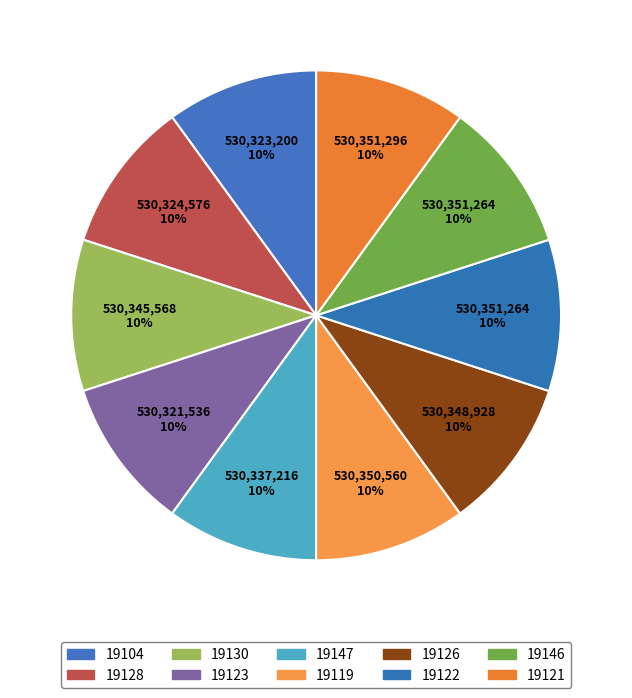

Does 19126 account for over 50% of the chart?

No